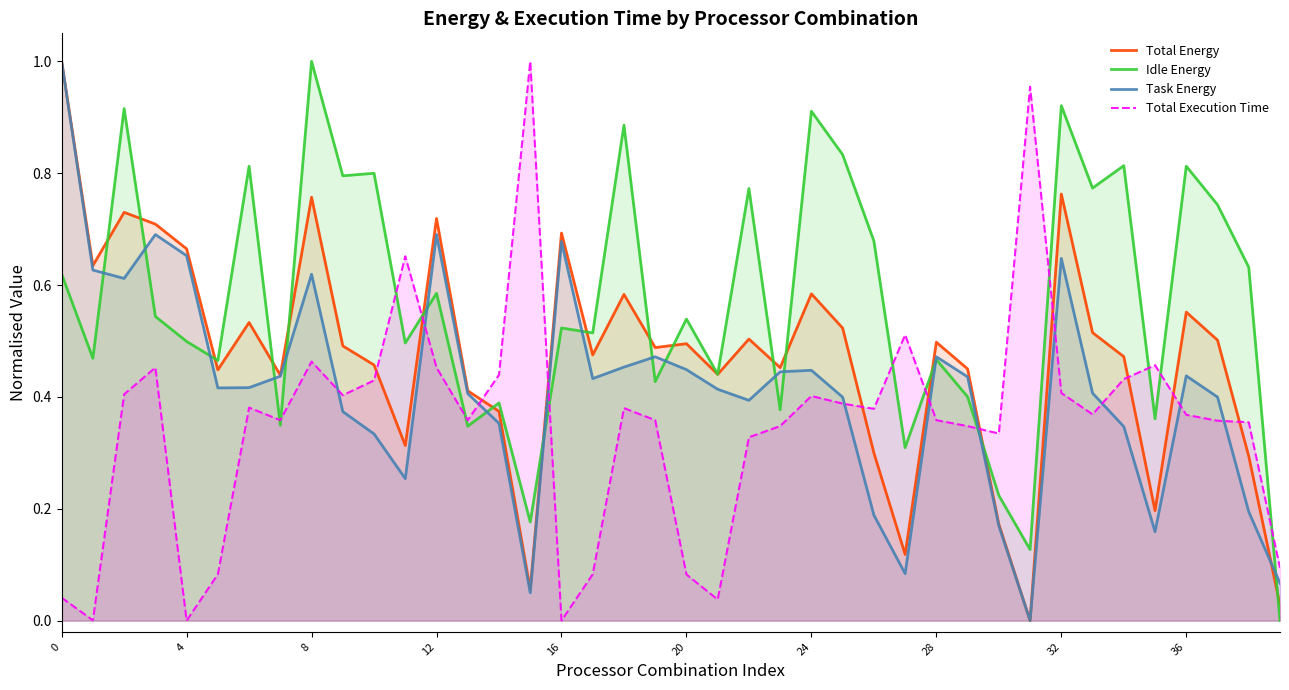

At which label does Total Execution Time reach its peak?

15